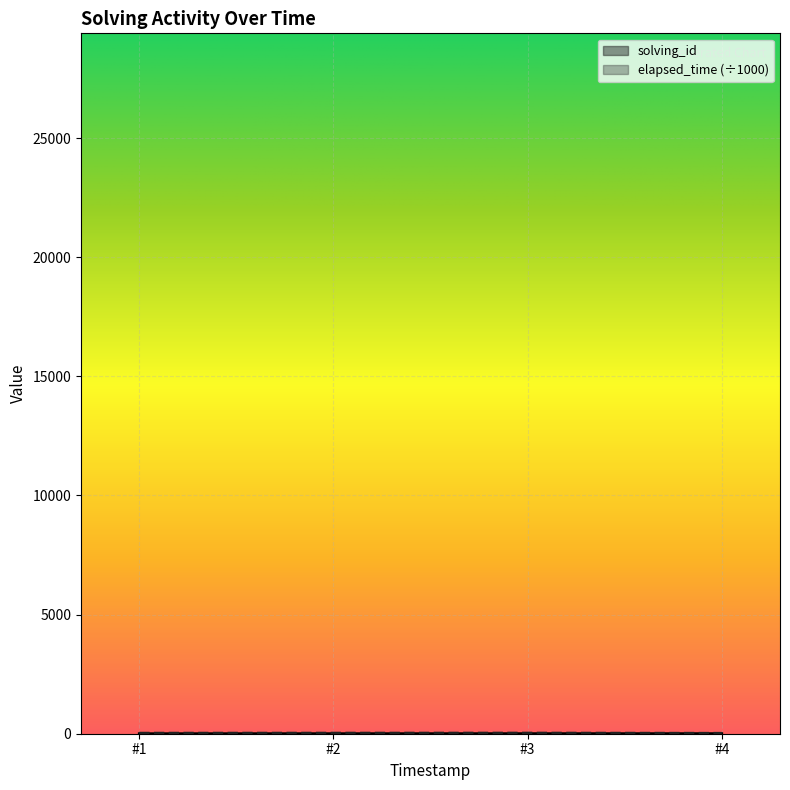

Which series has the largest total across all categories?

elapsed_time